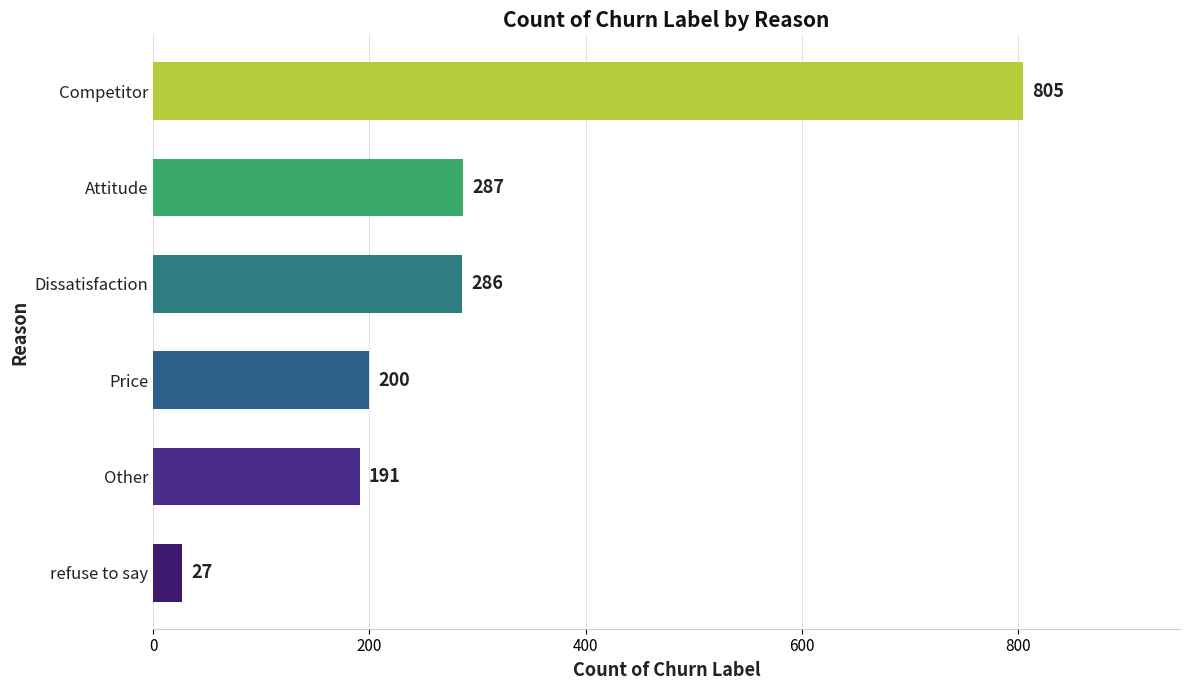

Between refuse to say and Other, which is larger?

Other